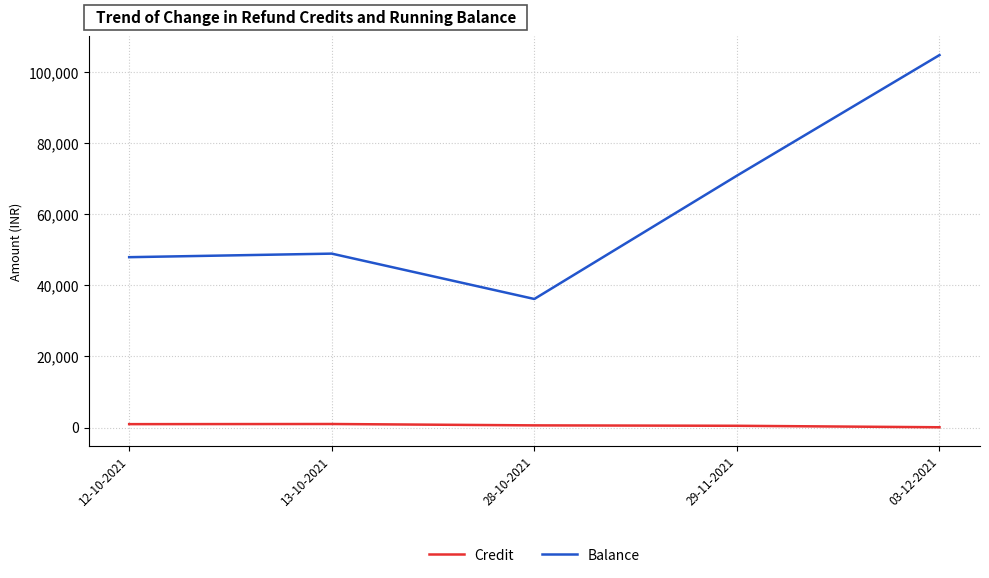

The value of Balance at 13-10-2021 is 48931.2. True or false?

True